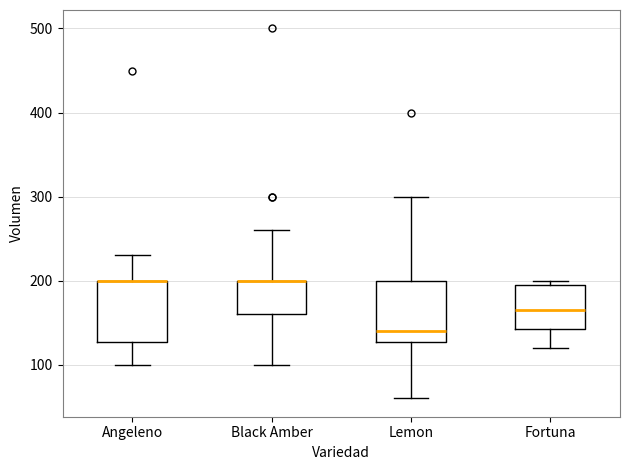

Reading left to right, read every box against the y-axis: the position of its median line, the range the box covers, and the ends of its whiskers. The values are not printed on the chart, so give them approximately, as read against the axis.

Angeleno: median 200 (drawn on the box's upper edge), box 130 to 200, whiskers 100 to 230
Black Amber: median 200 (drawn on the box's upper edge), box 160 to 200, whiskers 100 to 260
Lemon: median 140, box 130 to 200, whiskers 60 to 300
Fortuna: median 170, box 140 to 200, whiskers 120 to 200 (just above the box's upper edge)